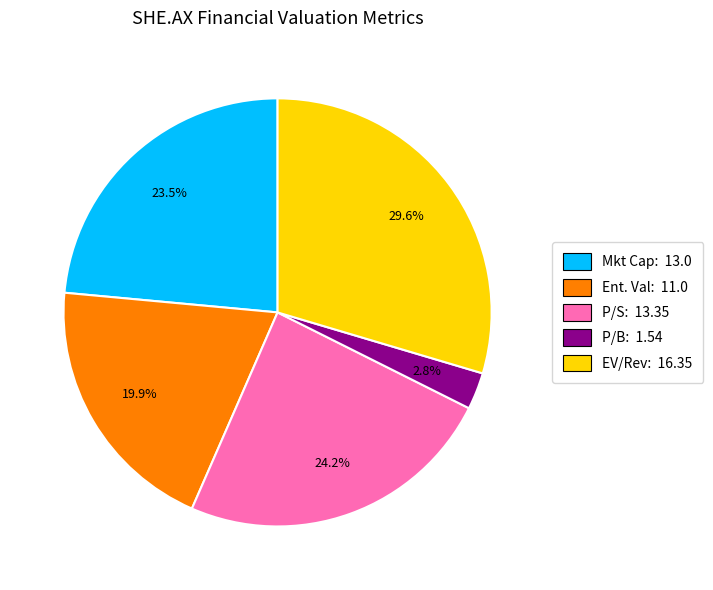

Rank the categories by value from highest to lowest.

EV/Rev: 16.35, P/S: 13.35, Mkt Cap: 13.0, Ent. Val: 11.0, P/B: 1.54